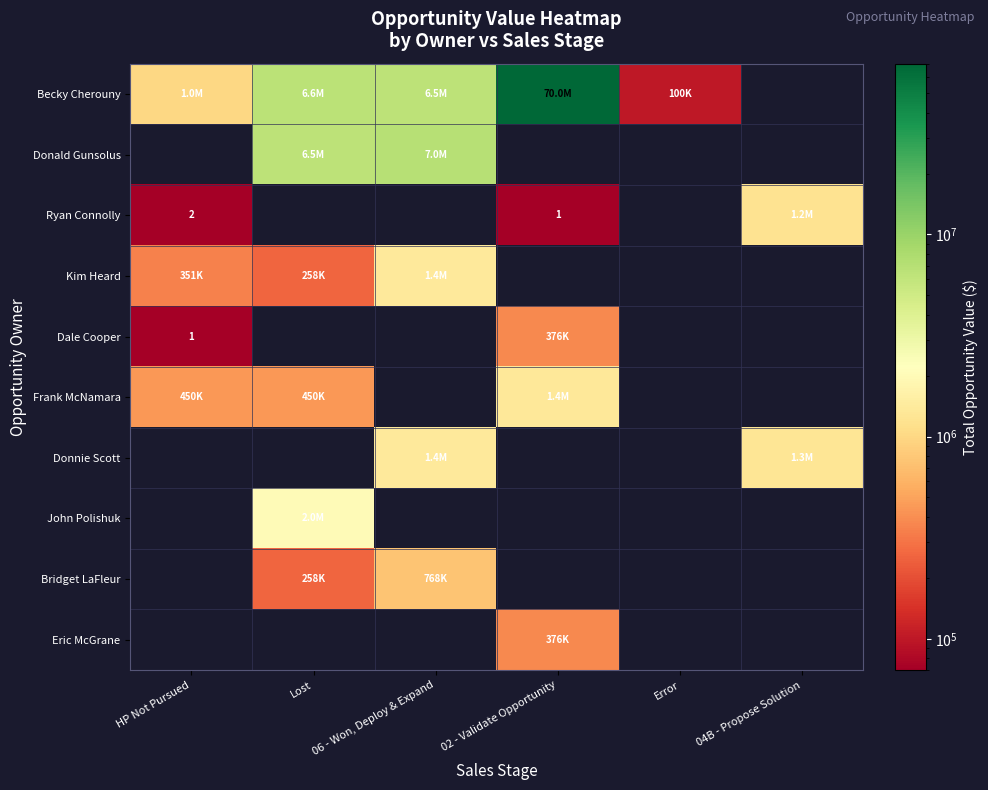

What is the difference between the maximum and minimum values in the Eric McGrane series?

376000